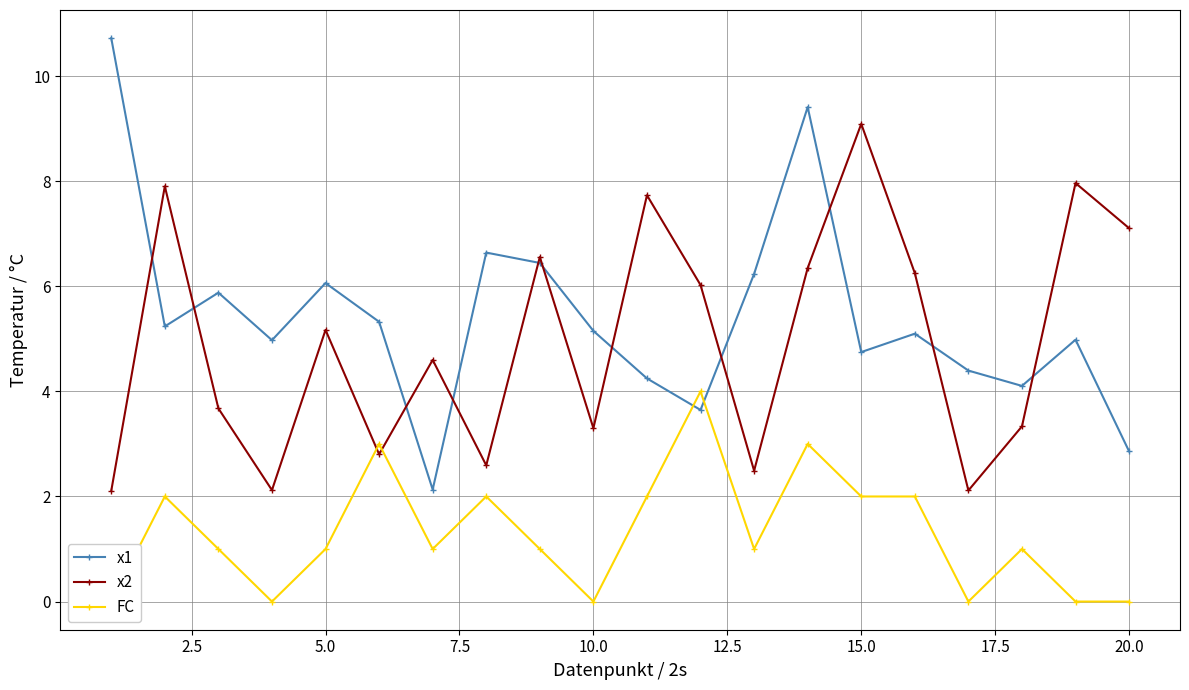

How many interior local peaks does the x1 series have?

6